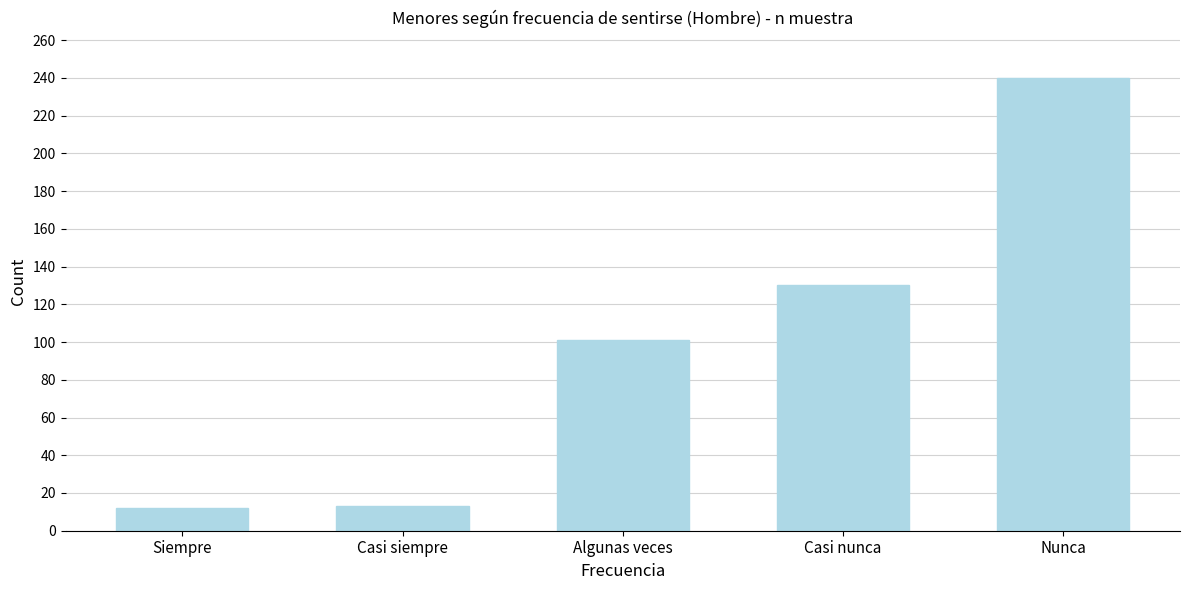

What is the difference between the second highest and minimum values?

118